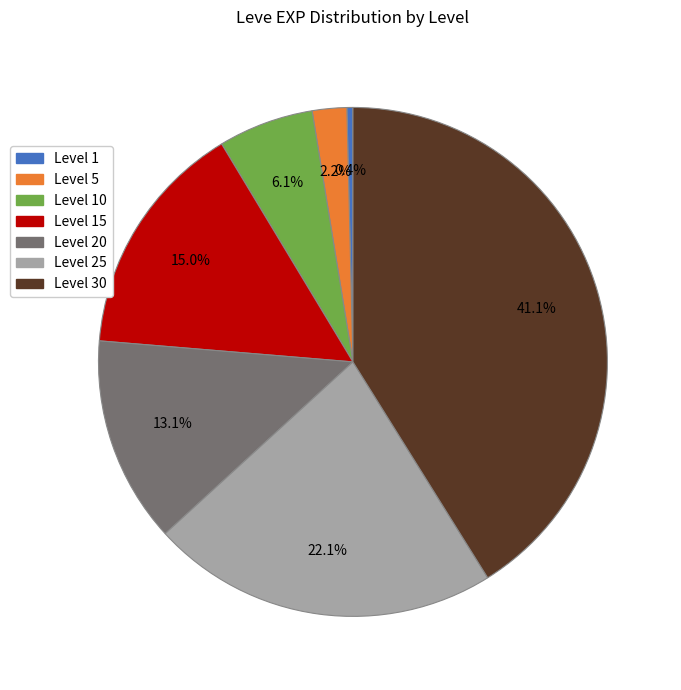

Is there a majority slice in this chart?

No